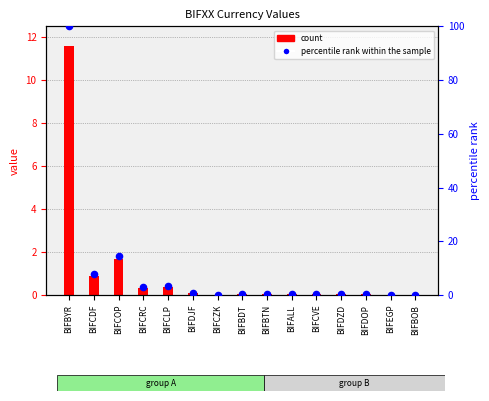

What are all the series names shown in the legend?

count, percentile rank within the sample